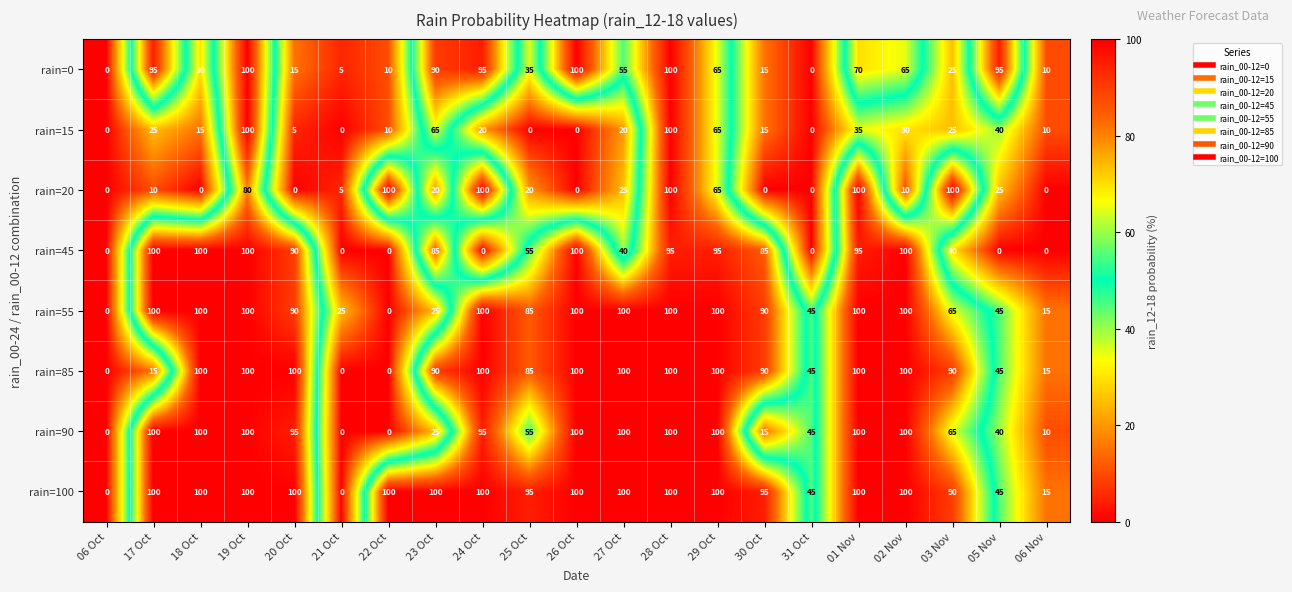

The value of rain=90 at 17 Oct is 100. True or false?

True